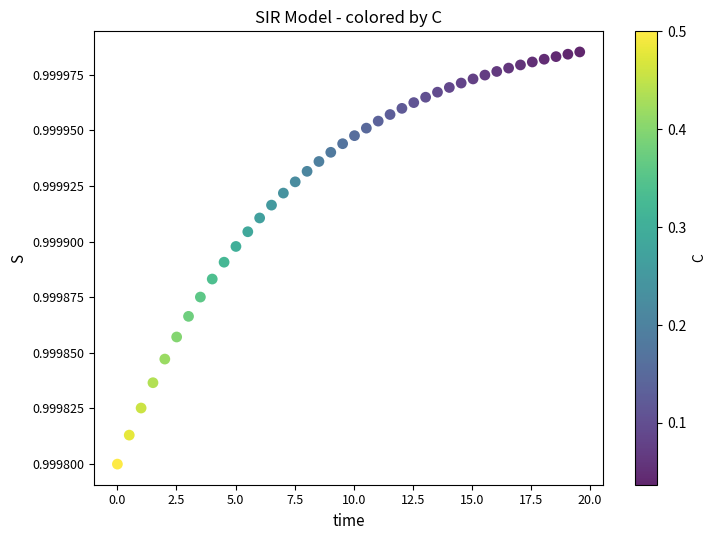

What is the range of X values (max minus min)?

19.6